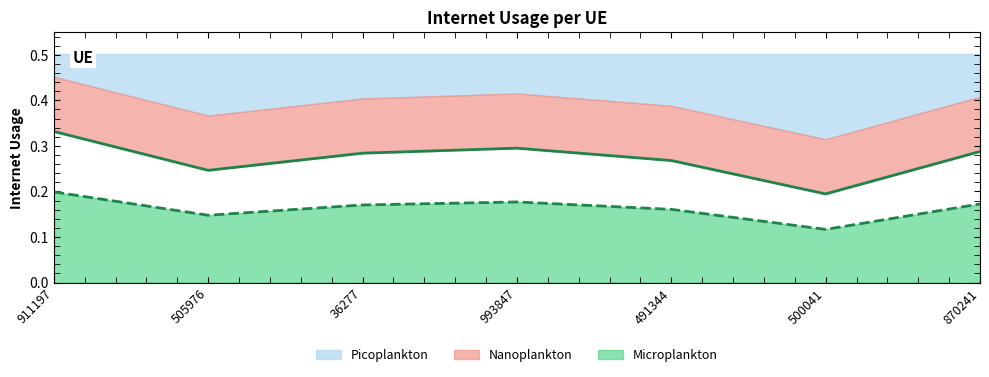

Where is the first local maximum?

993847